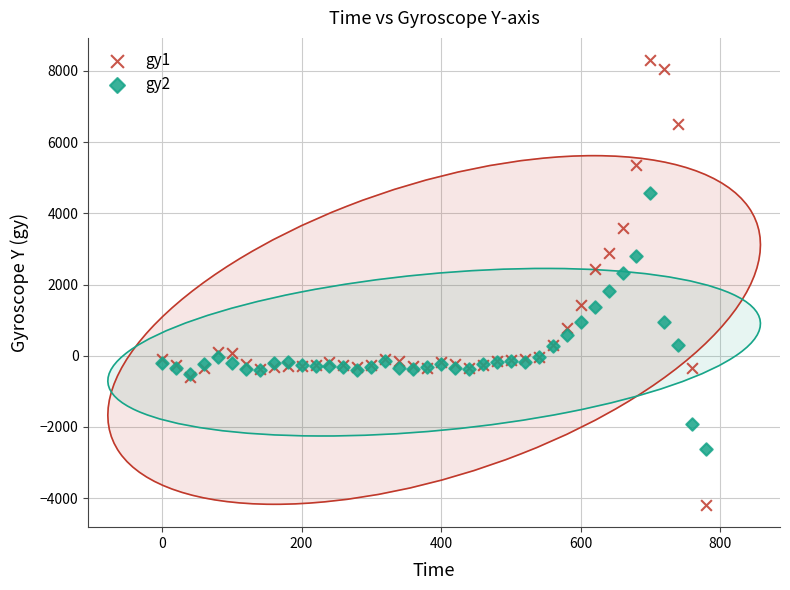

What is the X range (max minus min) for the scatter plot?

780